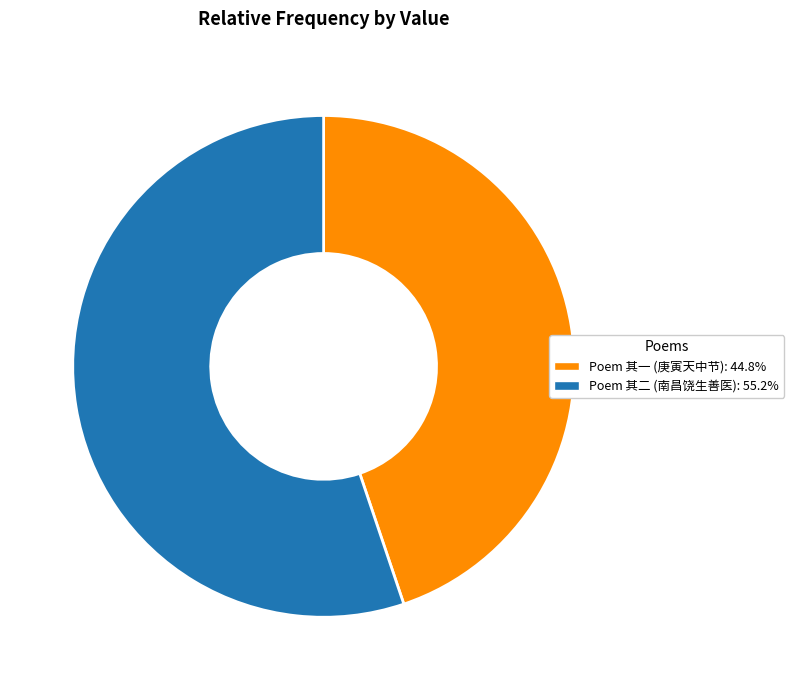

Combined, do Poem 其一 (庚寅天中节): 44.8% and Poem 其二 (南昌饶生善医): 55.2% account for over 50%?

Yes